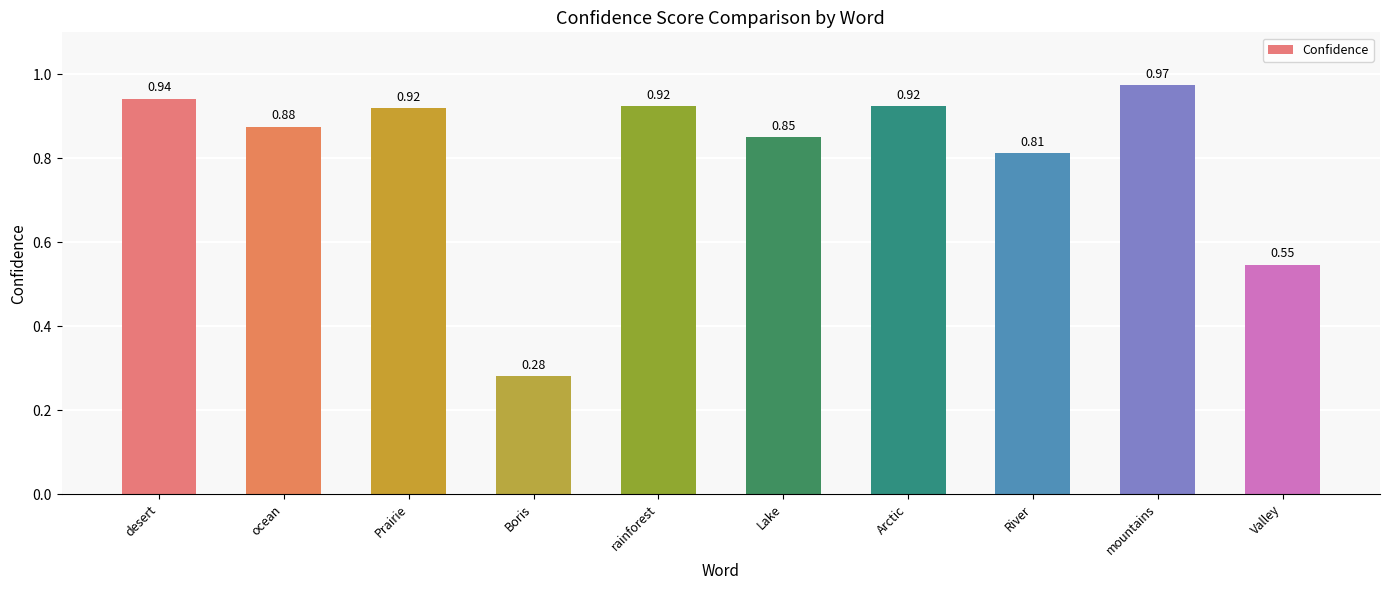

Where is the data nearest to the value 0?

Boris